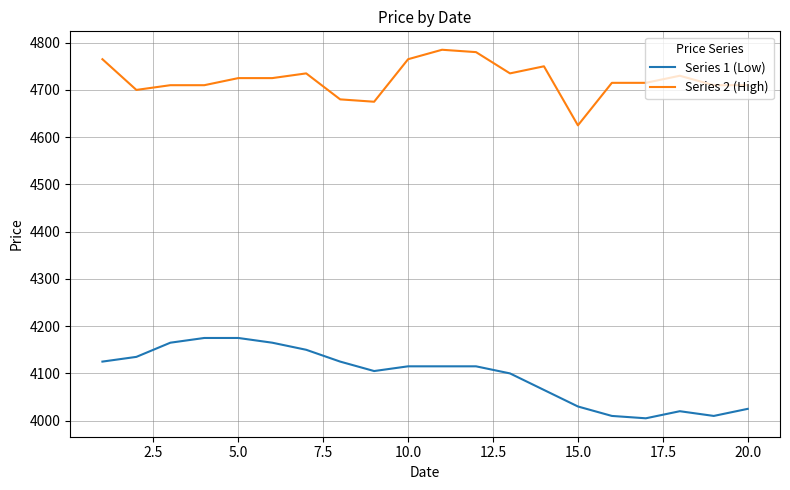

How many lines are shown in the chart?

2